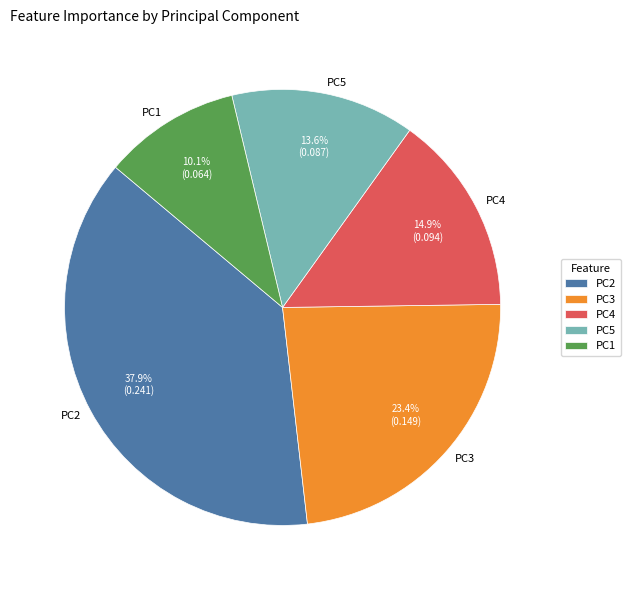

To the nearest percent, what is the average slice percentage?

20%